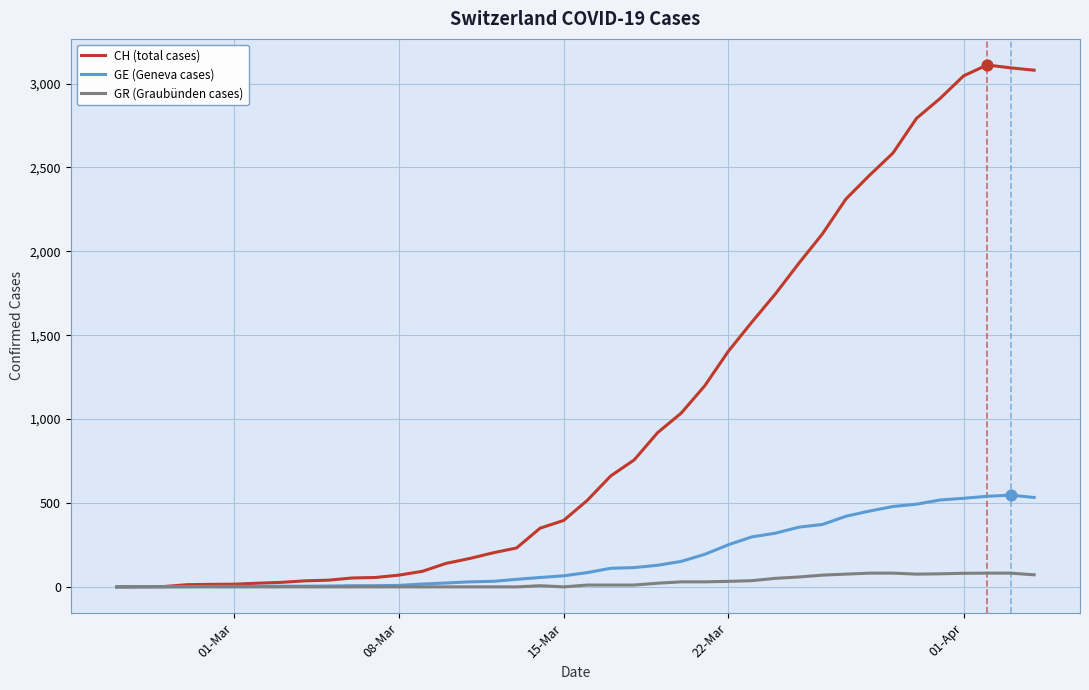

Which series has the largest range (max minus min)?

CH (total cases)